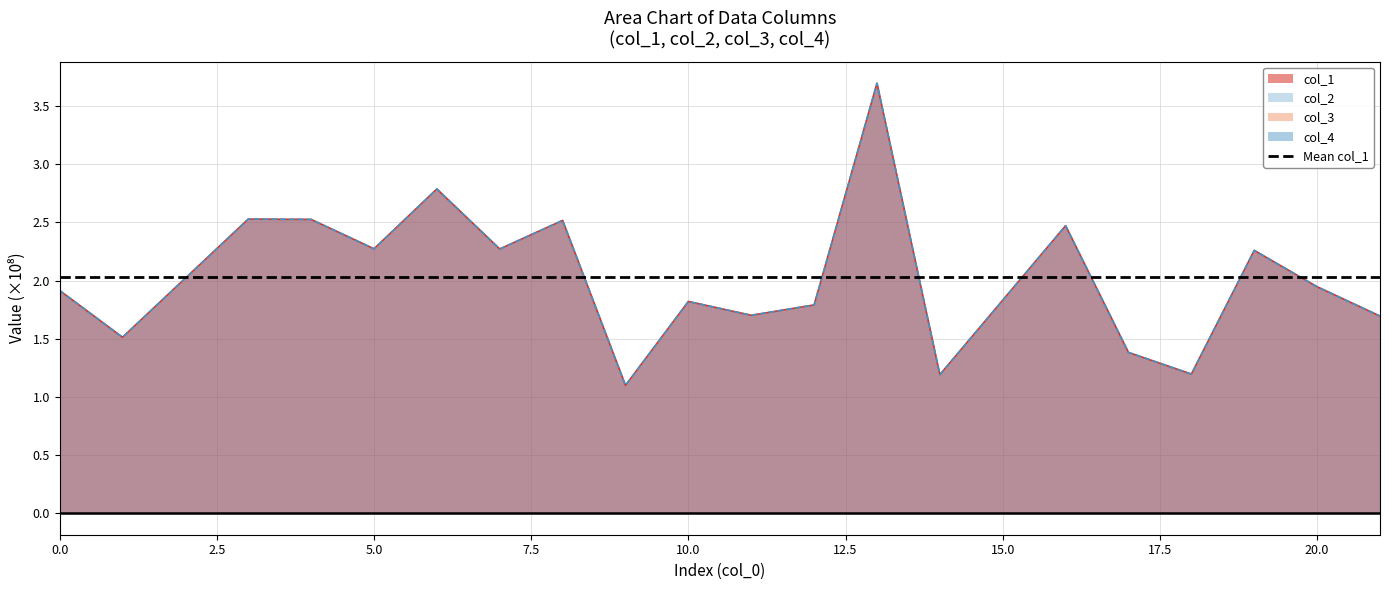

How many lines are shown in the chart?

2